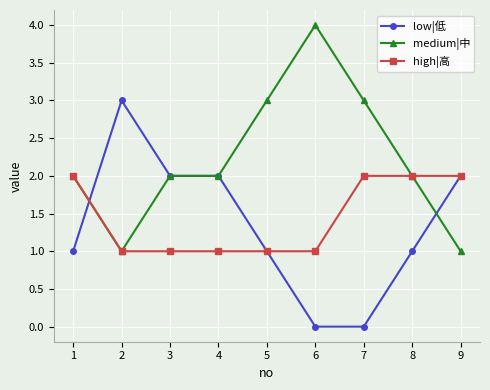

What is the maximum value shown in the chart?

4